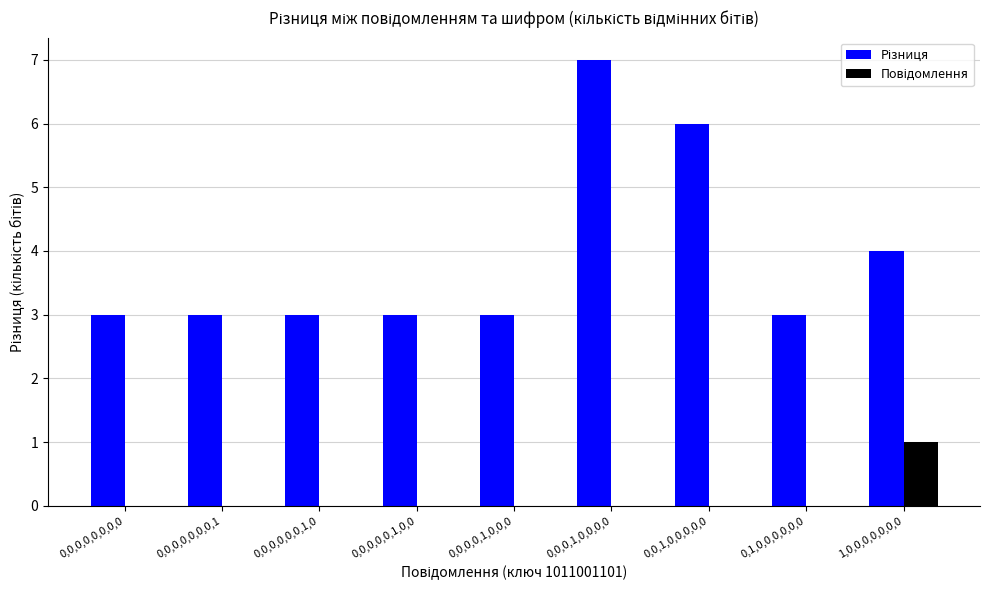

At which category is the sum across all series the highest?

0,0,0,1,0,0,0,0